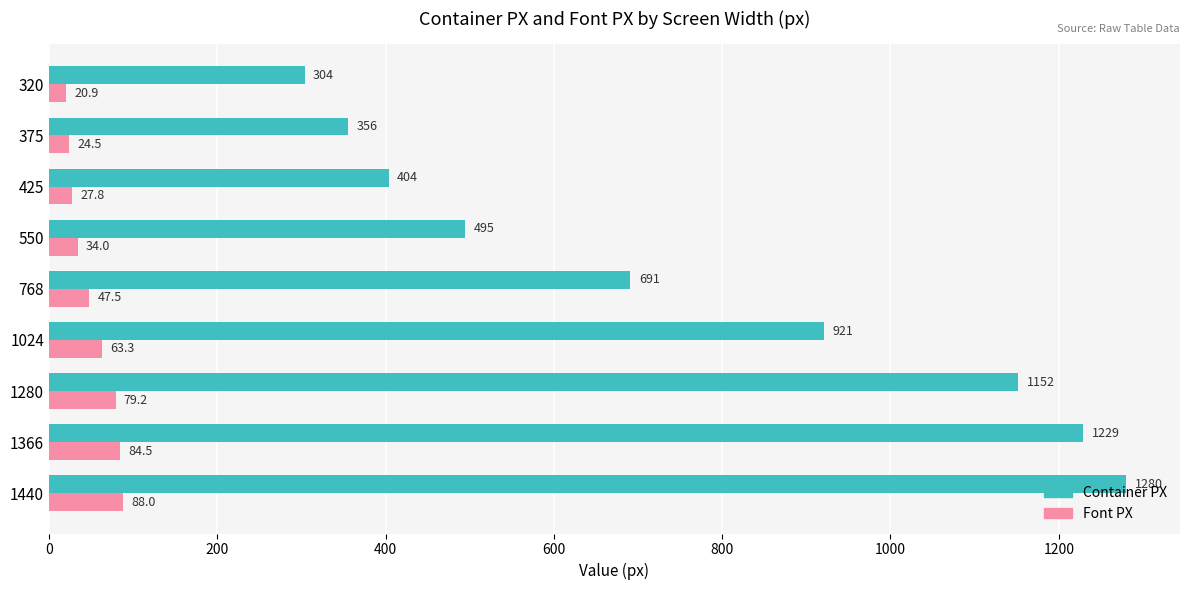

What is the average value of the Container PX series?

759.1